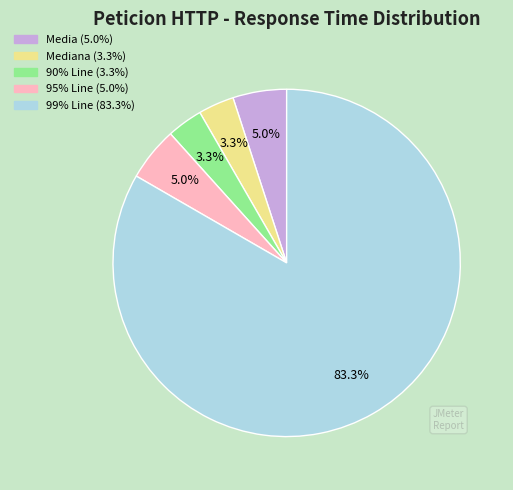

Is there any slice that represents more than half of the pie?

Yes